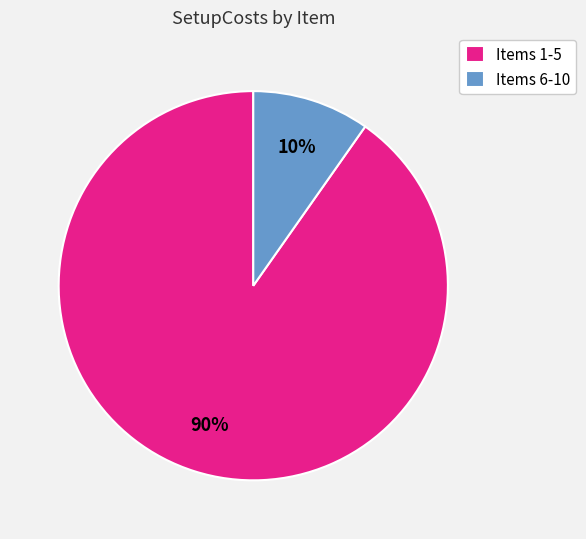

What percentage is the Items 1-5 slice, to the nearest percent?

90%